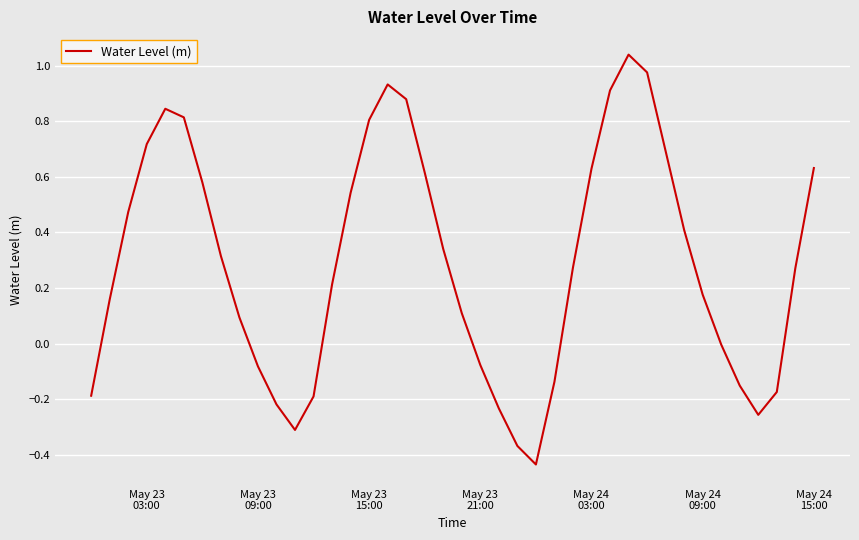

Reading right to left, transcribe all the data shown in this chart.

0.6	0.3	-0.2	-0.3	-0.2	-0.0	0.2	0.4	0.7	1.0	1.0	0.9	0.6	0.3	-0.1	-0.4	-0.4	-0.2	-0.1	0.1	0.3	0.6	0.9	0.9	0.8	0.5	0.2	-0.2	-0.3	-0.2	-0.1	0.1	0.3	0.6	0.8	0.8	0.7	0.5	0.2	-0.2